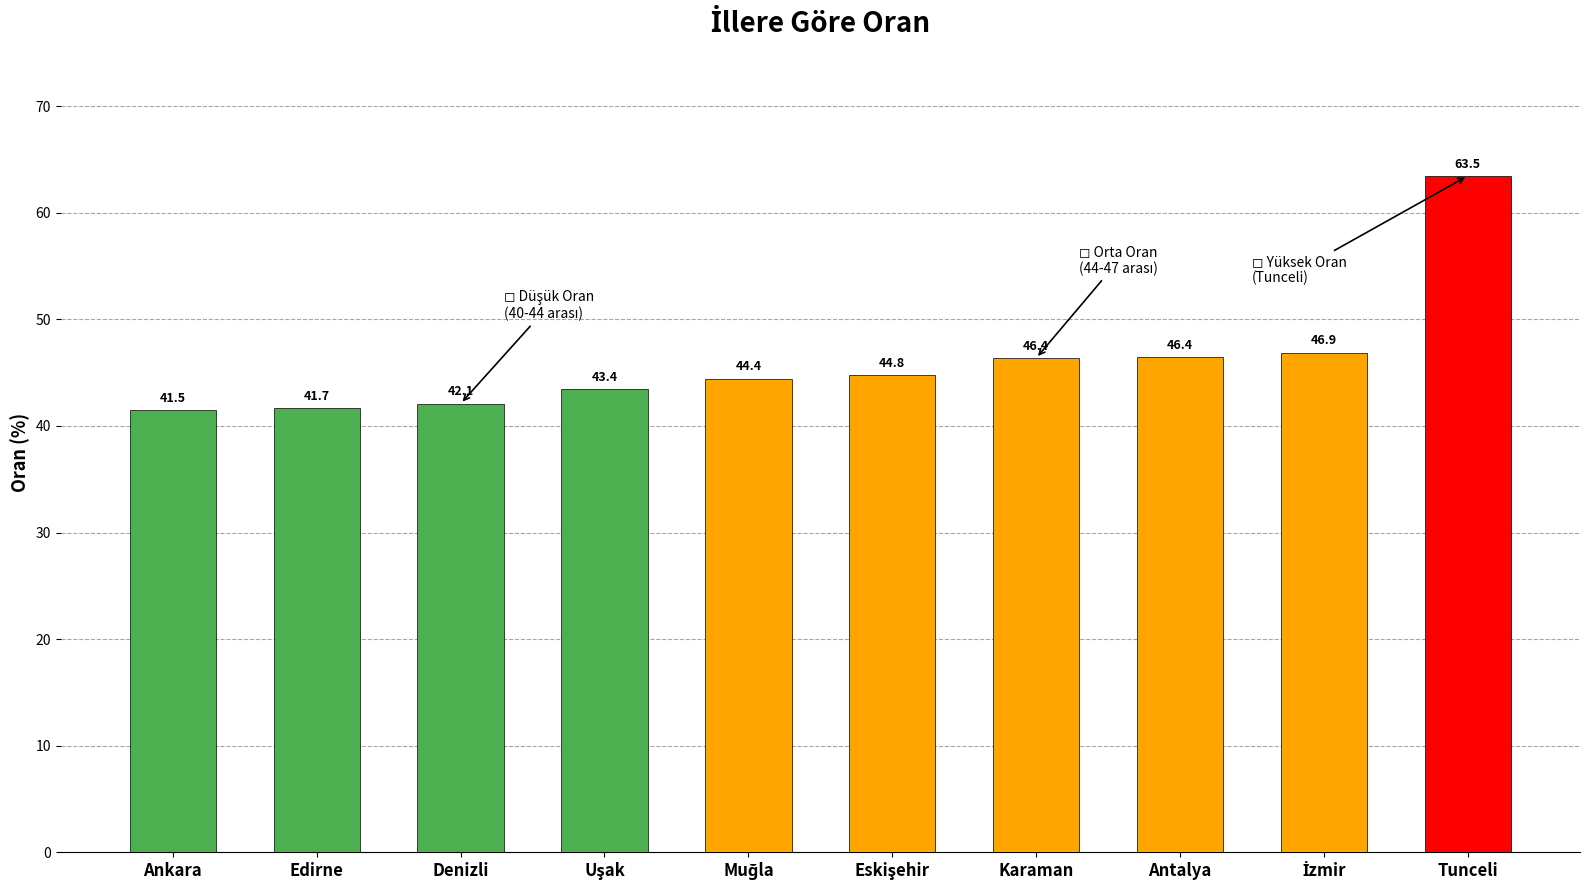

How many values exceed 44?

6